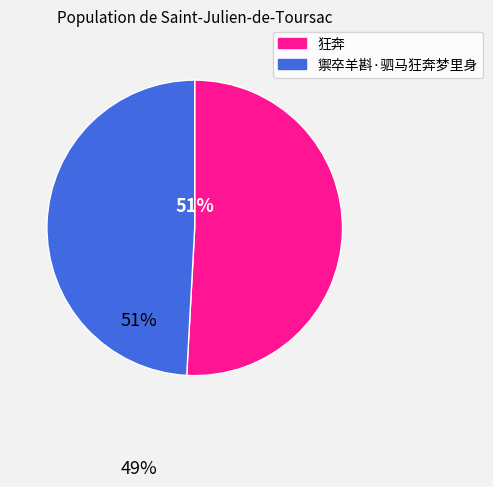

What is the ratio of the value at 狂奔 to the value at 禦卒羊斟·驷马狂奔梦里身?

1.0